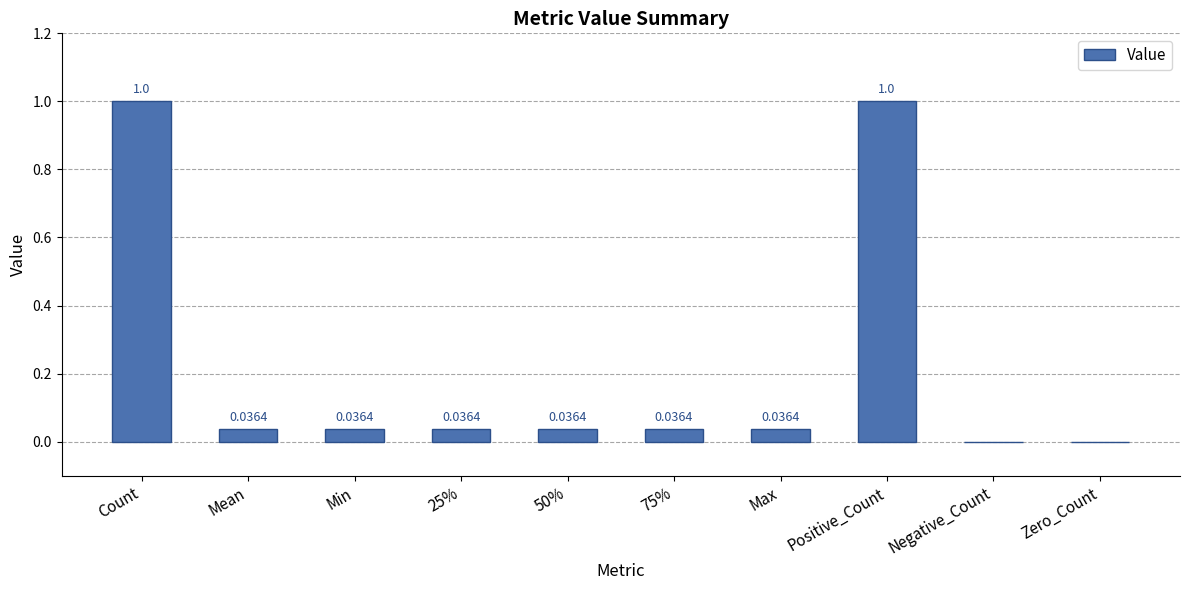

What is the sum of all values?

2.2